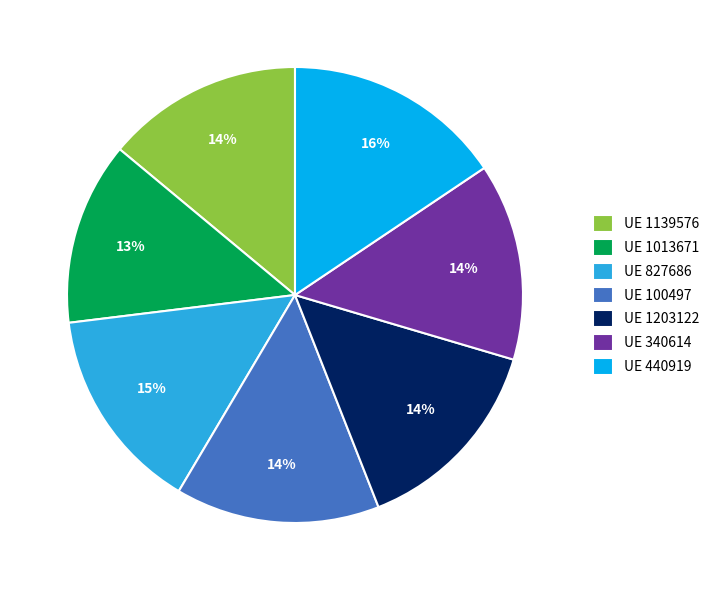

Which category has the smallest portion of the pie?

UE 1013671